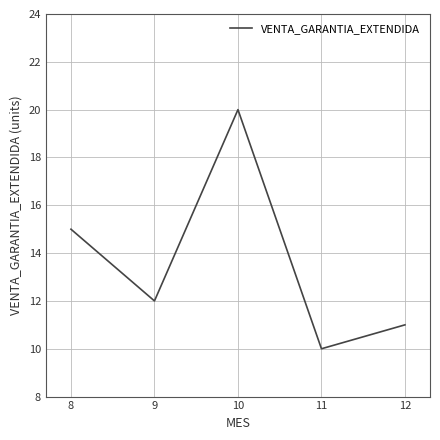

Is this an area chart (filled region under the line)?

No